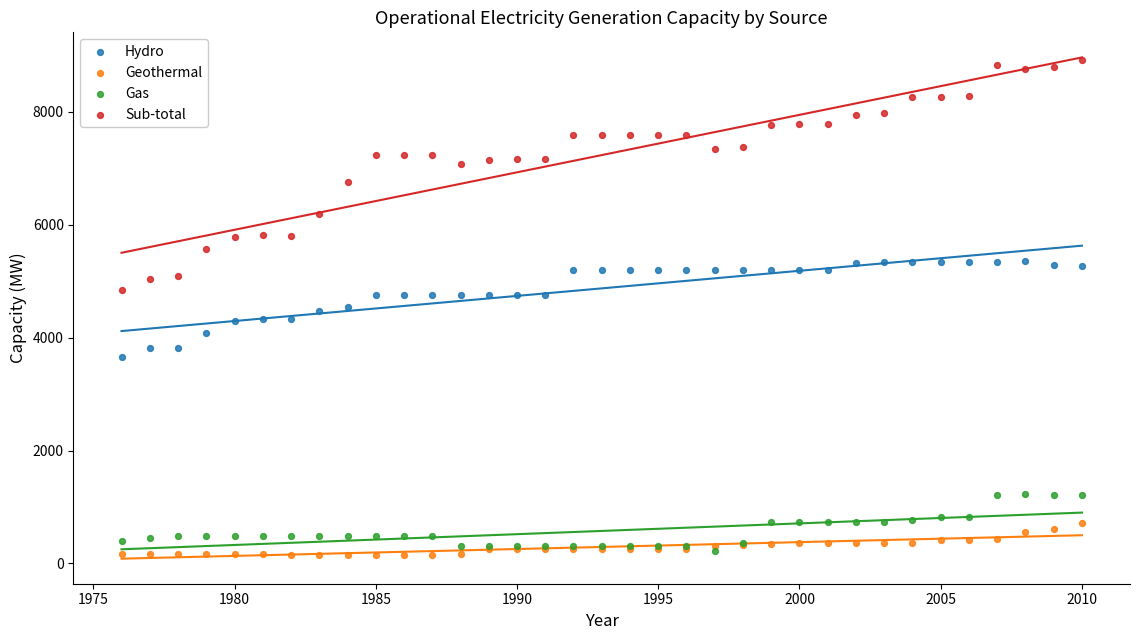

Which series has the largest Y range (max minus min)?

Sub-total